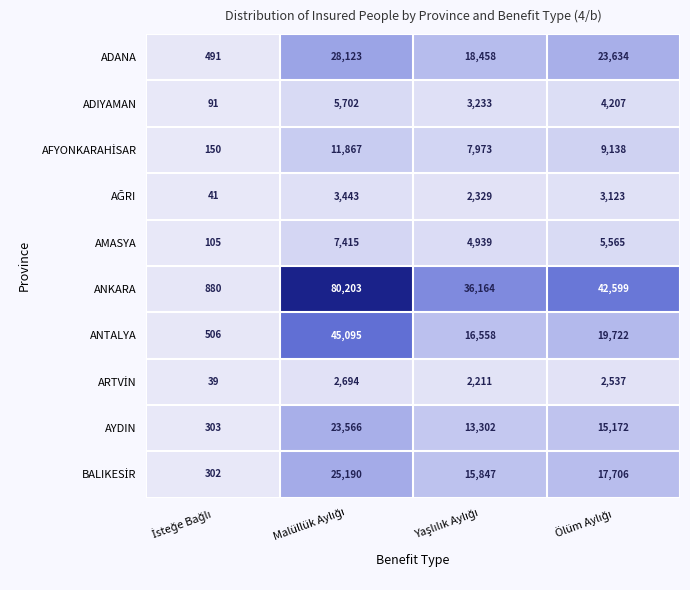

What is the minimum value shown in the chart?

39